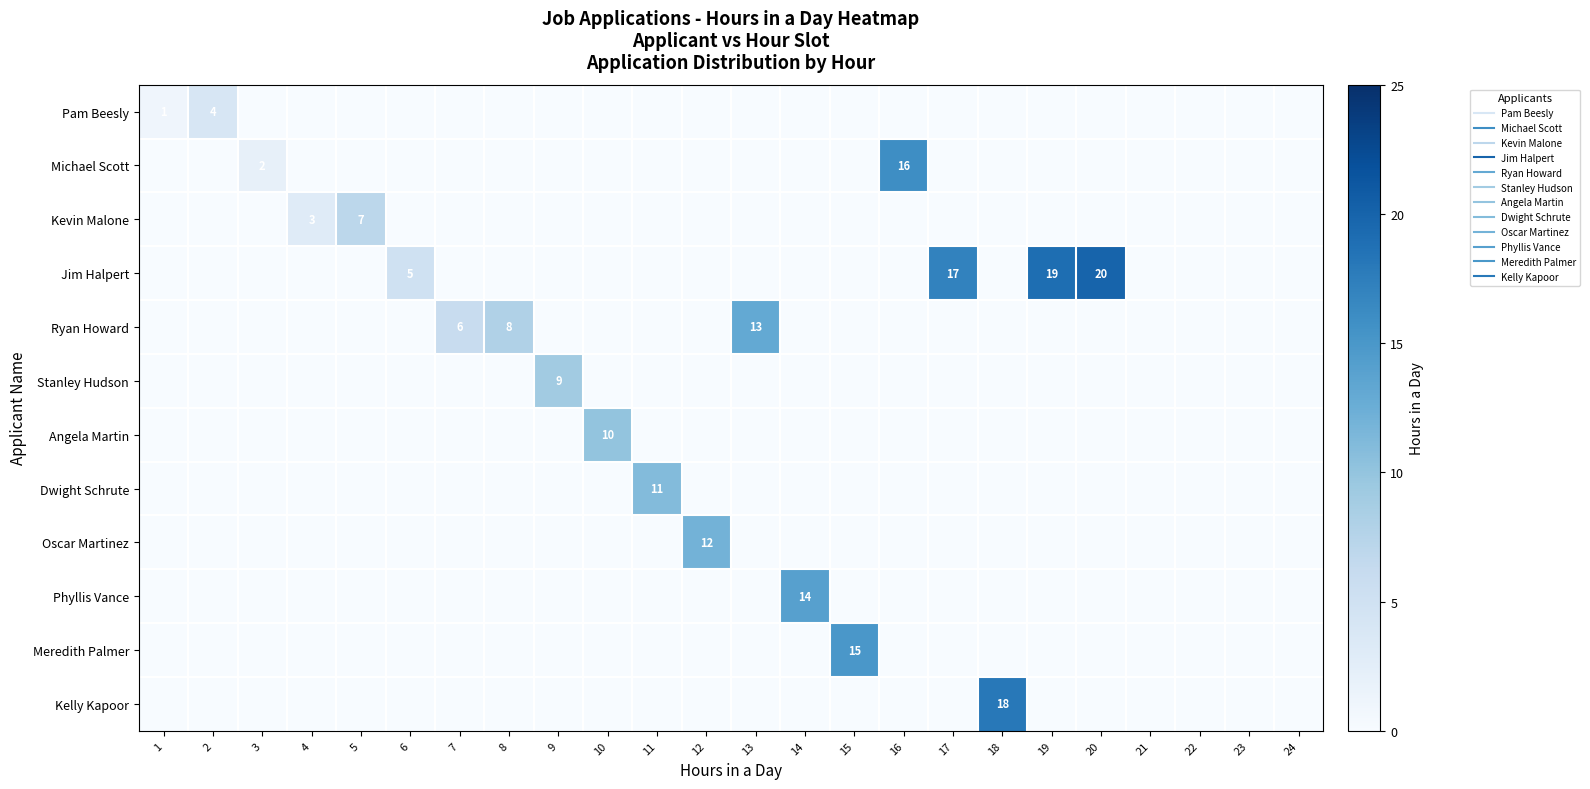

What is the spread (max minus min) of values at 7?

6